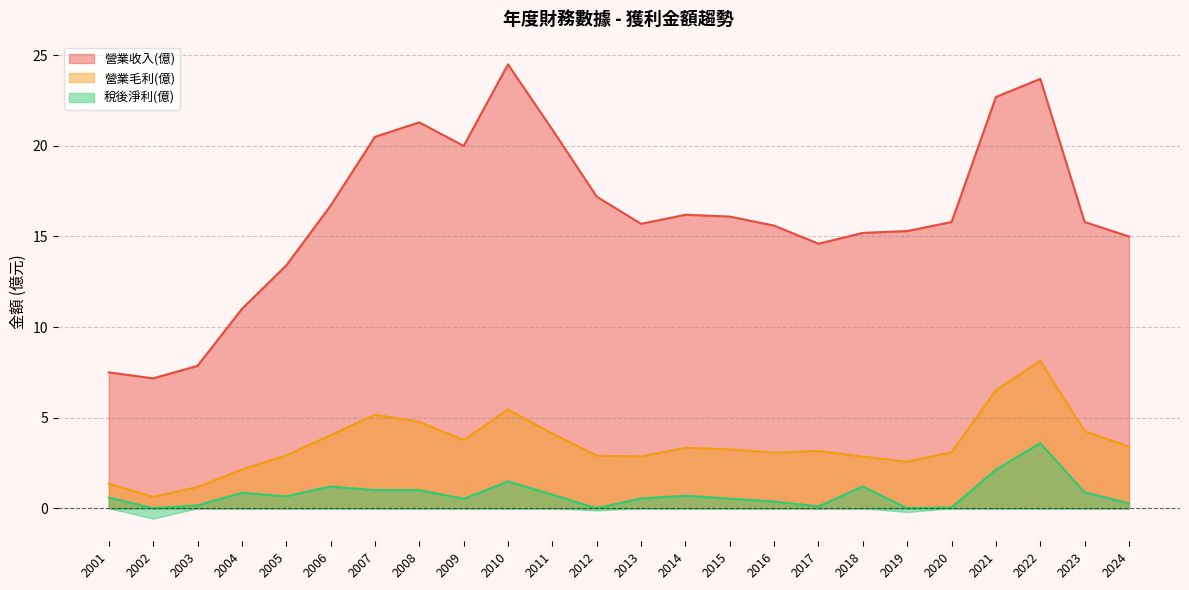

List the series in order of their peak value, lowest first.

稅後淨利(億), 營業毛利(億), 營業收入(億)